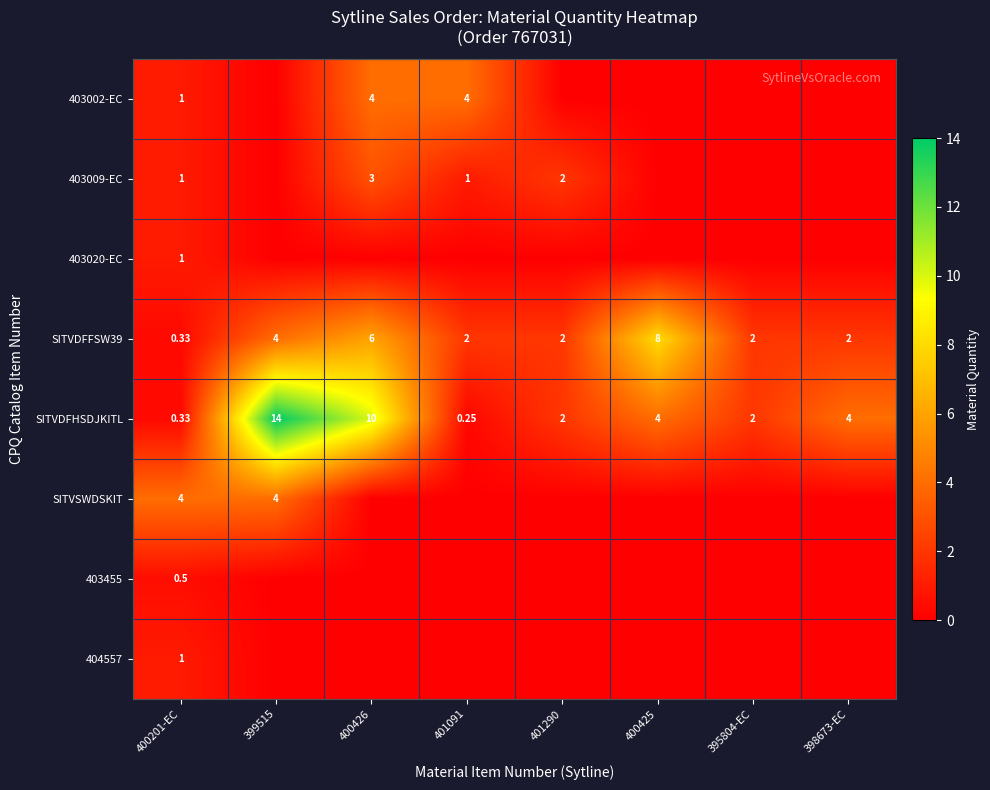

The 403002-EC series shows 1.0 at 400201-EC. True or false?

True